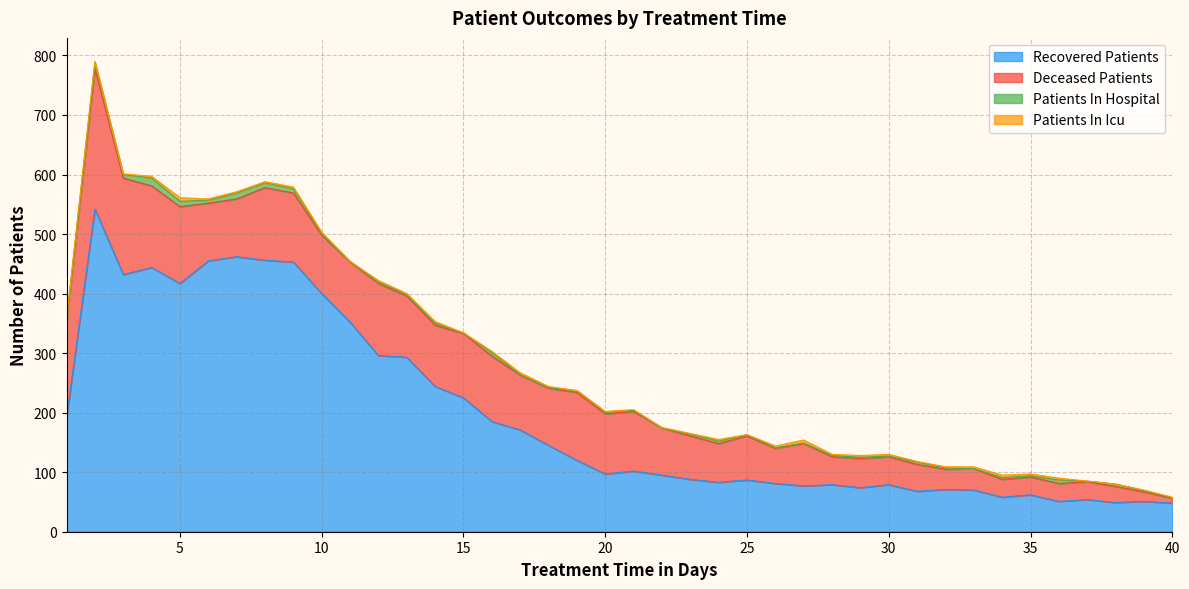

Rank the series by their maximum value, from highest to lowest.

recovered_patients, deceased_patients, patients_in_hospital, patients_in_icu